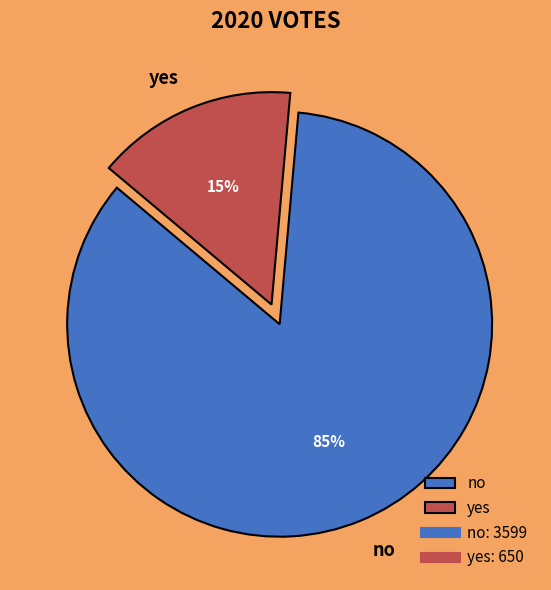

Which slice is the largest?

no